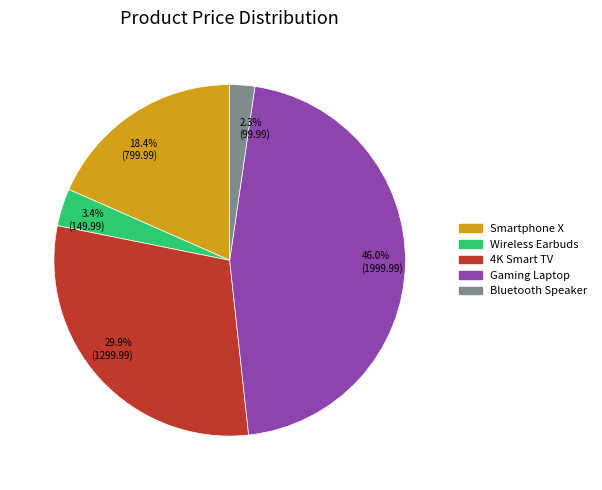

What percentage is NOT represented by 4K Smart TV?

70.1%